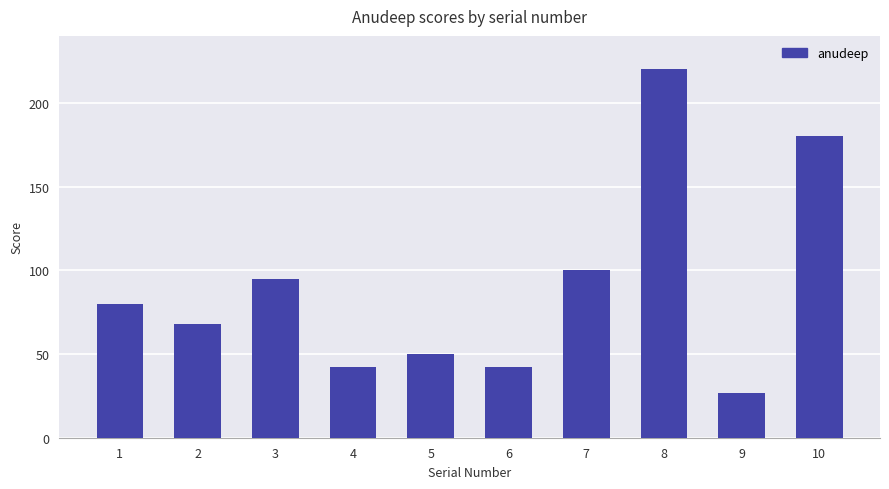

Reading left to right, list all the values displayed in this chart.

80	68	95	42	50	42	100	220	27	180